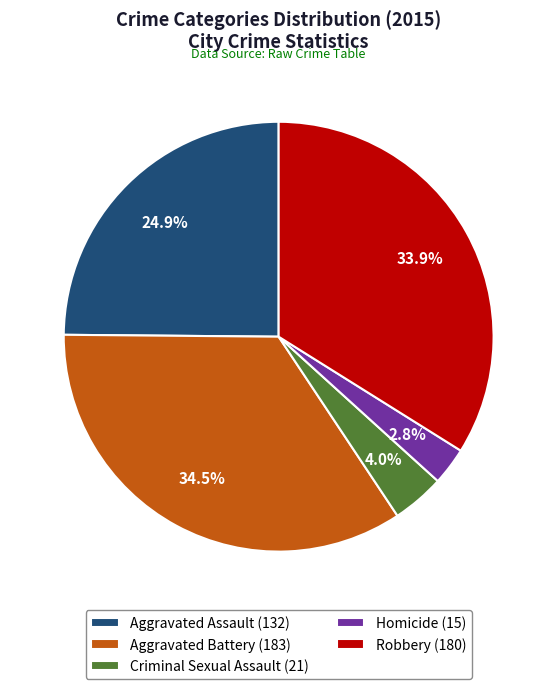

Does any single category account for the majority?

No